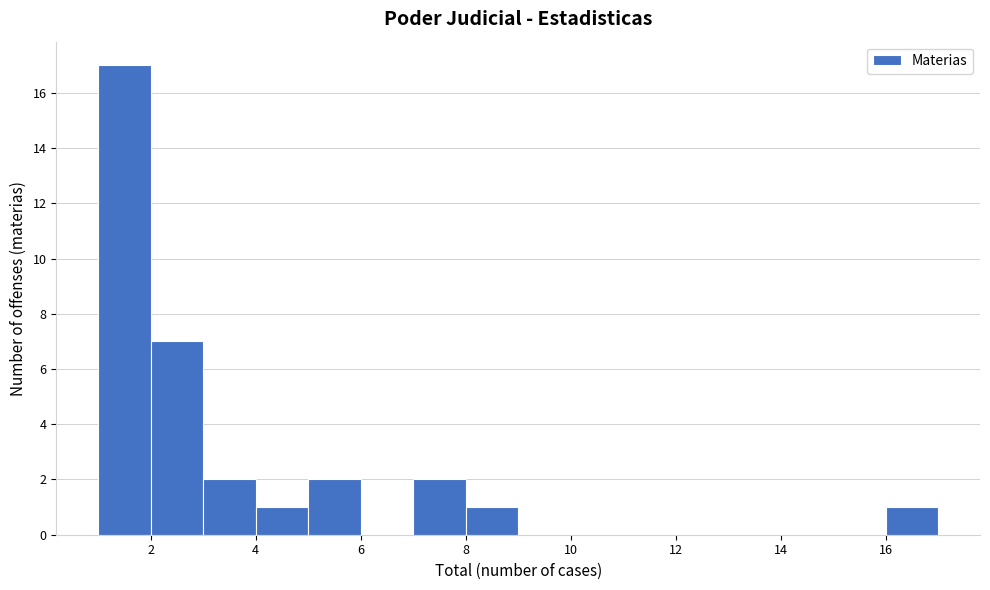

Which range on the x-axis has the tallest bar?

1 to 2